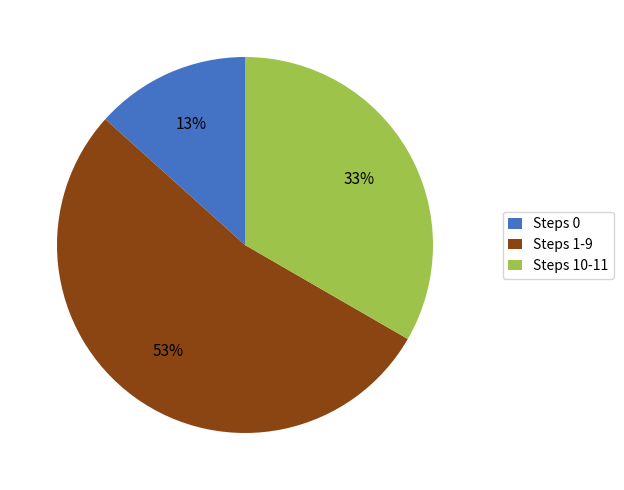

Does Steps 10-11 represent more than half of the total?

No